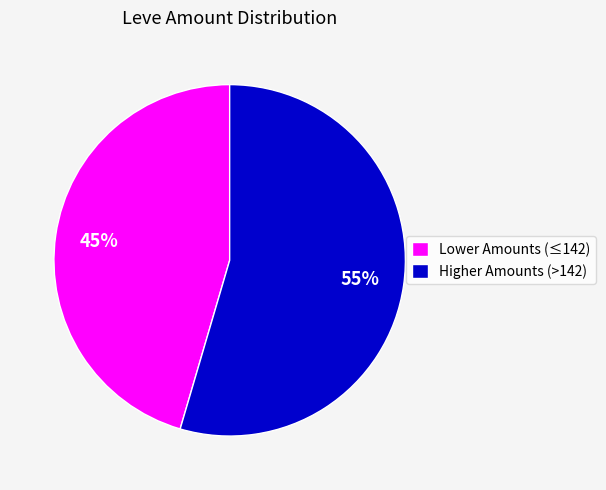

Which category accounts for the majority?

Higher Amounts (>142)